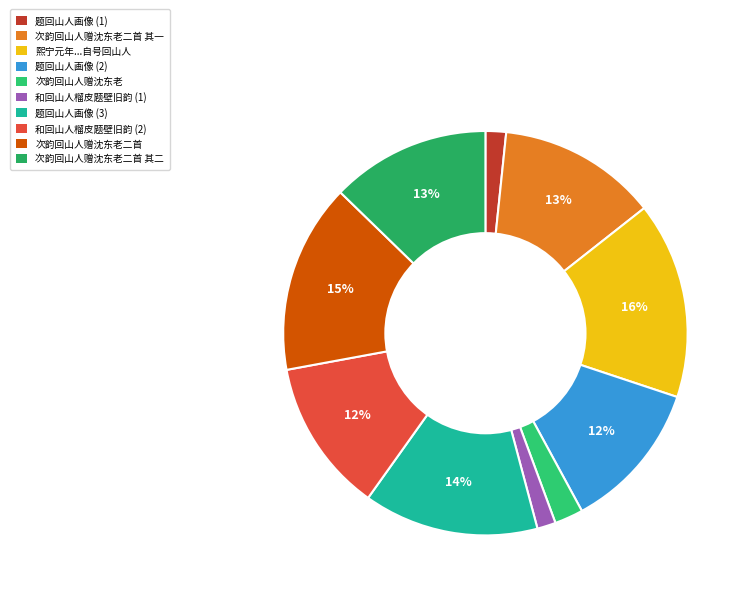

Which slice is the smallest?

和回山人榴皮题壁旧韵